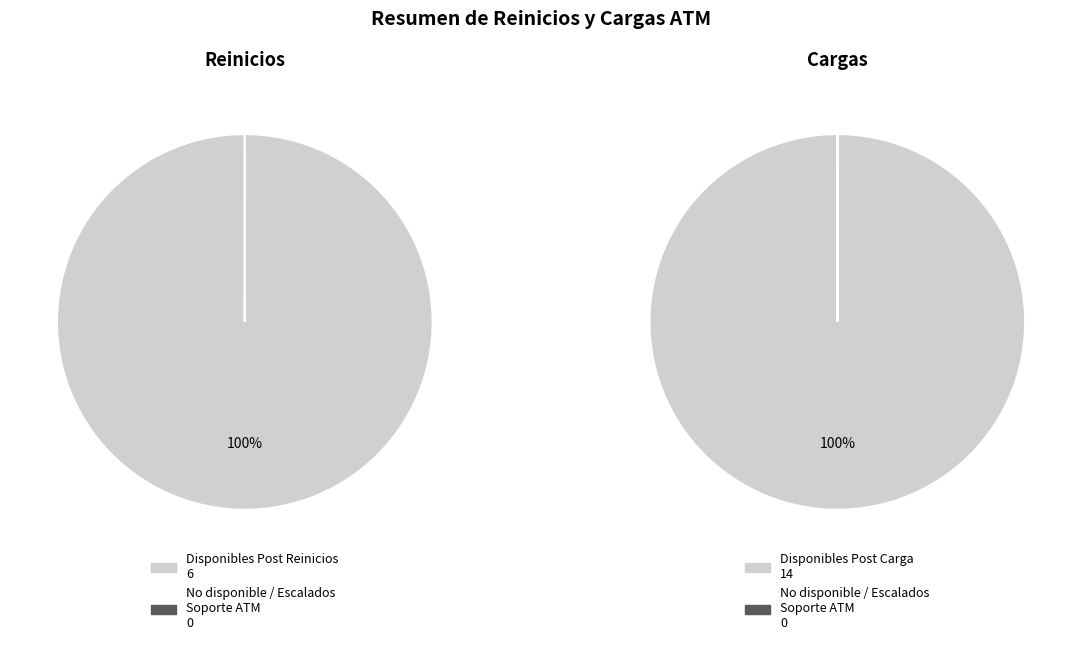

To the nearest percent, what is the combined percentage of Disponibles Post Reinicios and No disponible / Escalados Soporte ATM (Reinicio)?

100%